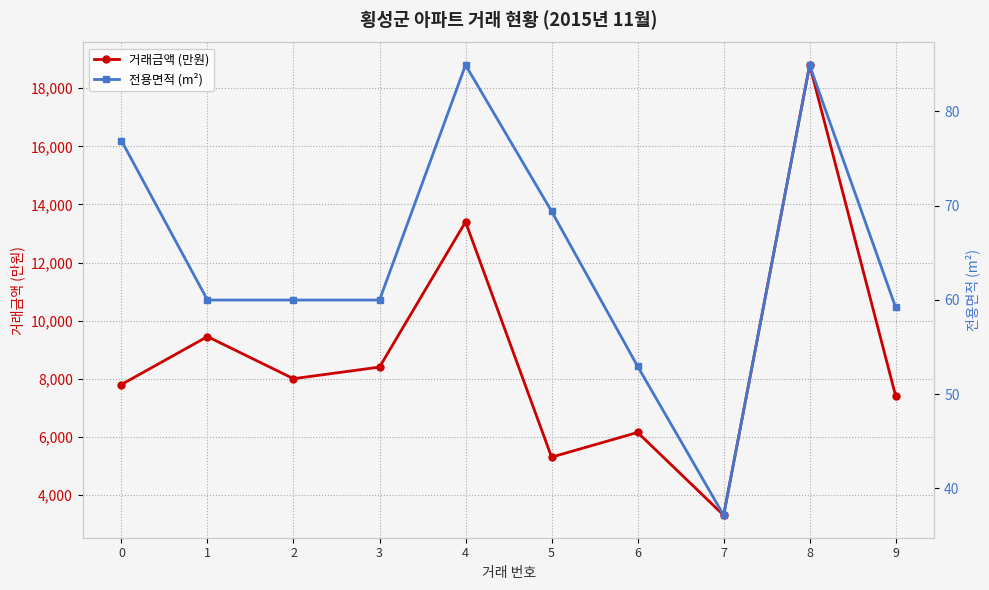

Read the 전용면적 (m²) value at 7.

37.1